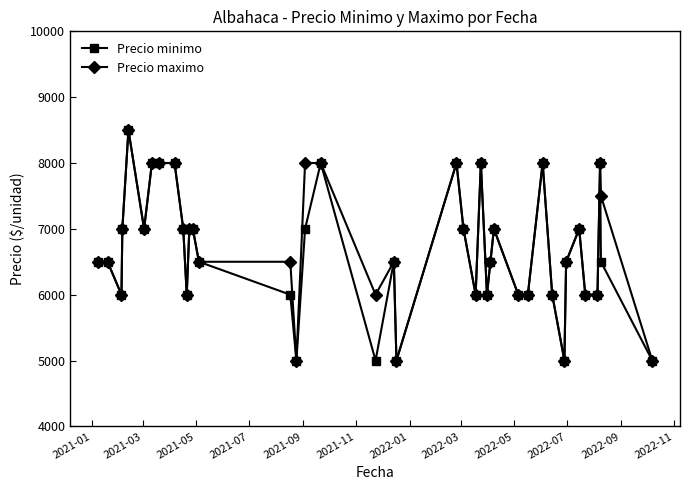

How many data points in Precio minimo are less than 6500?

15